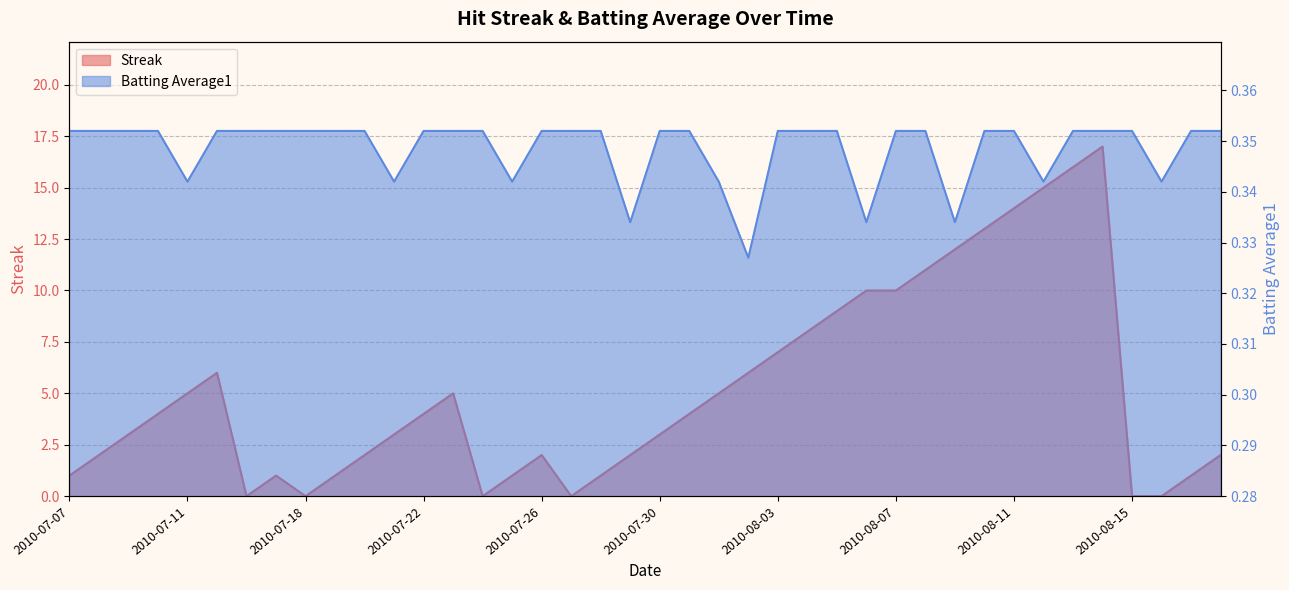

Reading right to left, what are all the values shown in this chart?

Streak: 2.0	1.0	0.0	0.0	17.0	16.0	15.0	14.0	13.0	12.0	11.0	10.0	10.0	9.0	8.0	7.0	6.0	5.0	4.0	3.0	2.0	1.0	0.0	2.0	1.0	0.0	5.0	4.0	3.0	2.0	1.0	0.0	1.0	0.0	6.0	5.0	4.0	3.0	2.0	1.0
Batting Average1: 0.4	0.4	0.3	0.4	0.4	0.4	0.3	0.4	0.4	0.3	0.4	0.4	0.3	0.4	0.4	0.4	0.3	0.3	0.4	0.4	0.3	0.4	0.4	0.4	0.3	0.4	0.4	0.4	0.3	0.4	0.4	0.4	0.4	0.4	0.4	0.3	0.4	0.4	0.4	0.4